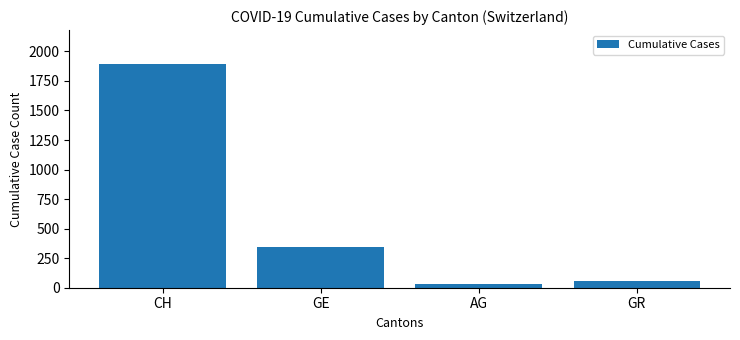

Which has a higher value, CH or GE?

CH